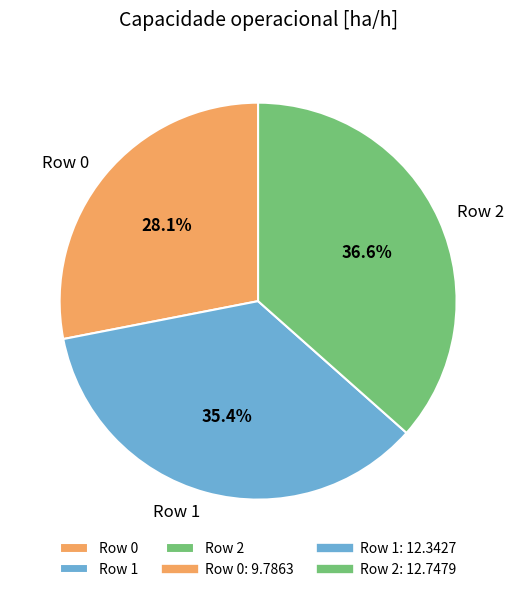

Which slice is the smallest?

Row 0